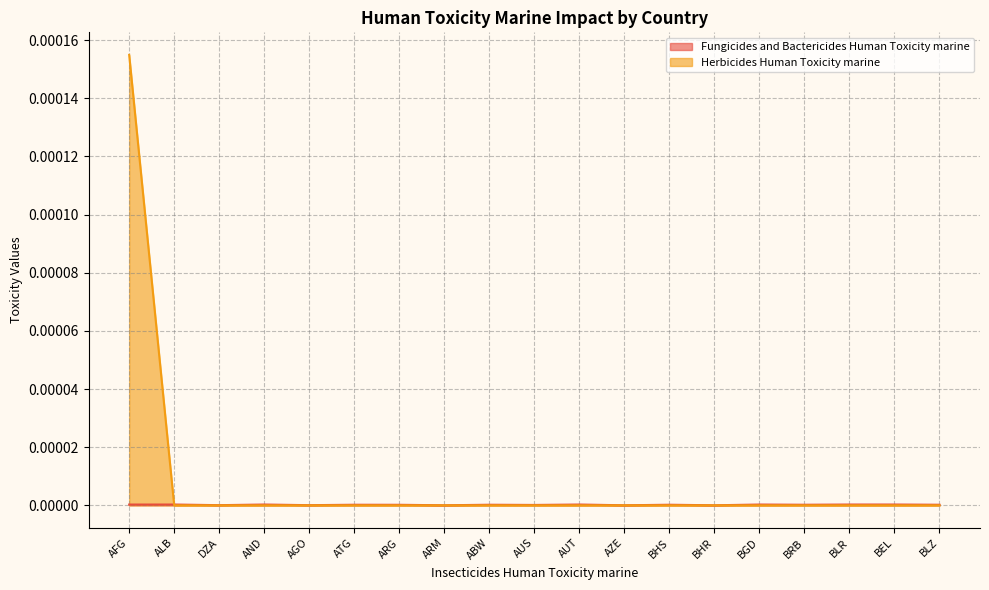

What is the label of the 8th point from the left?

ARM